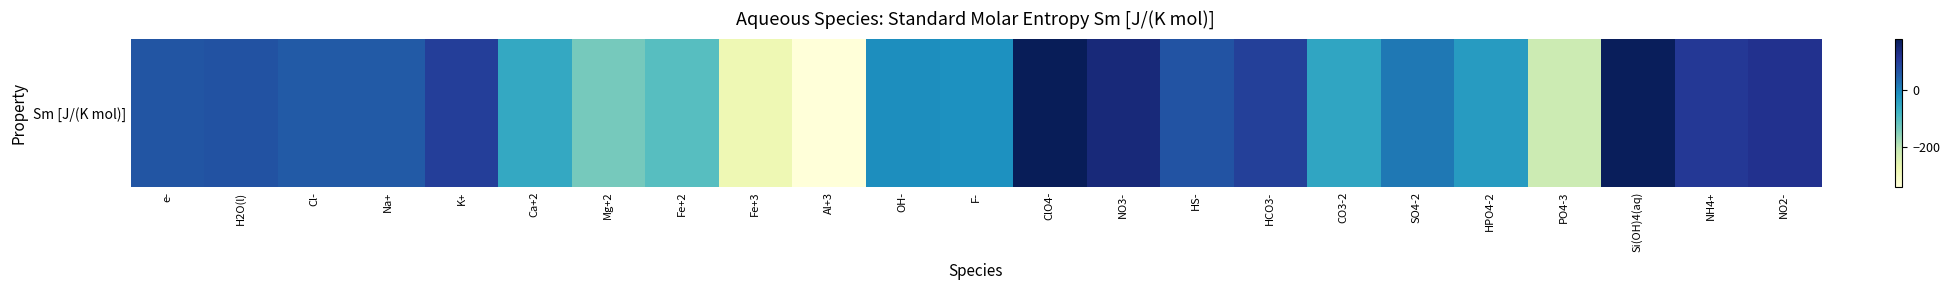

What is the minimum value shown in the chart?

-342.8